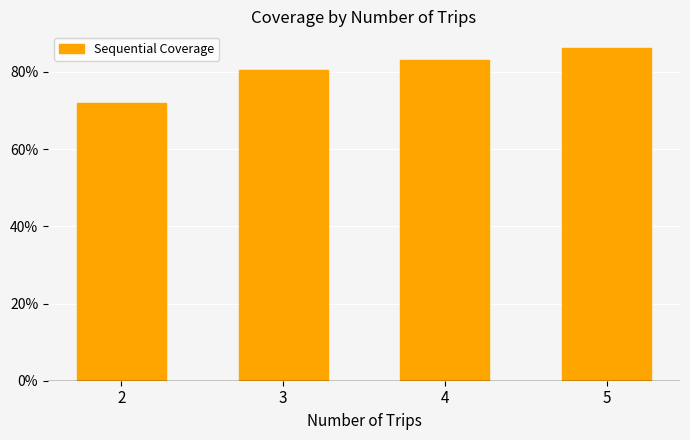

What value does the data have at 5?

86.2